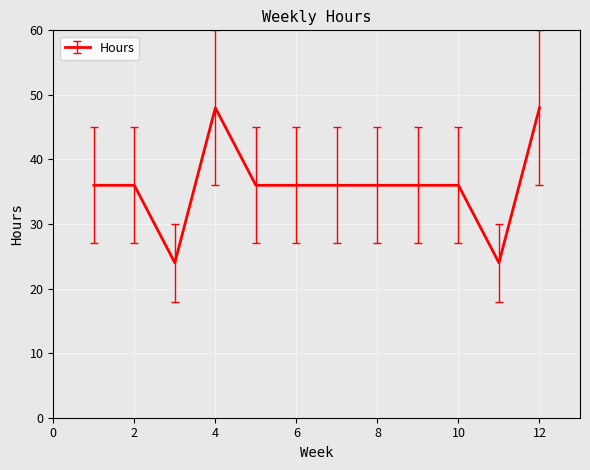

Reading right to left, list all the values displayed in this chart.

48	24	36	36	36	36	36	36	48	24	36	36